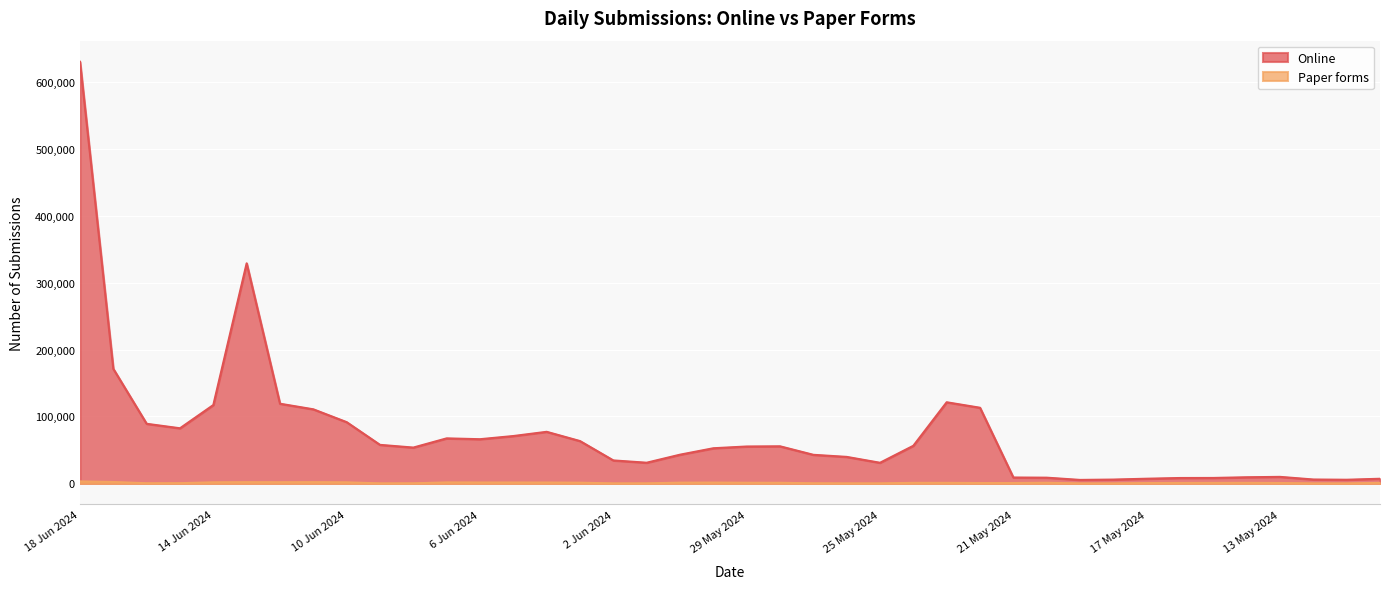

List the series in order of their peak value, highest first.

Online, Paper forms